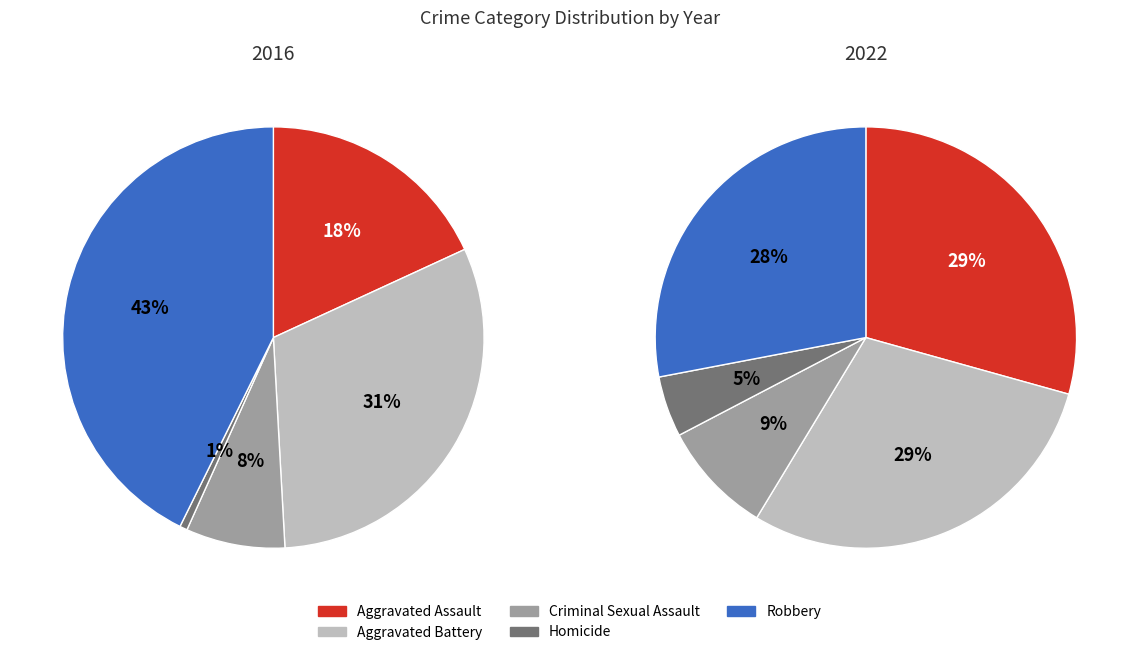

To the nearest percent, what is the difference between the largest and smallest slice percentages?

42%